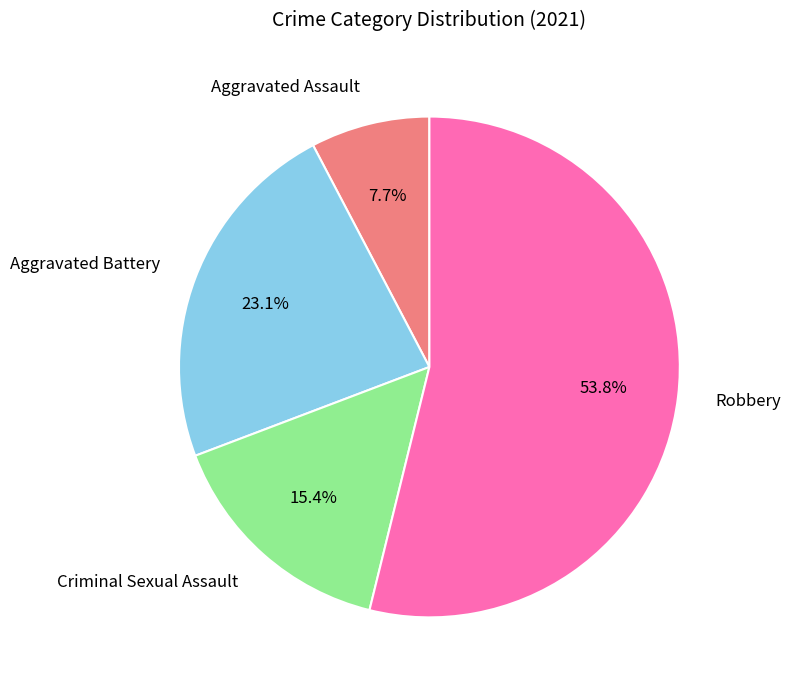

Does any single category account for the majority?

Yes